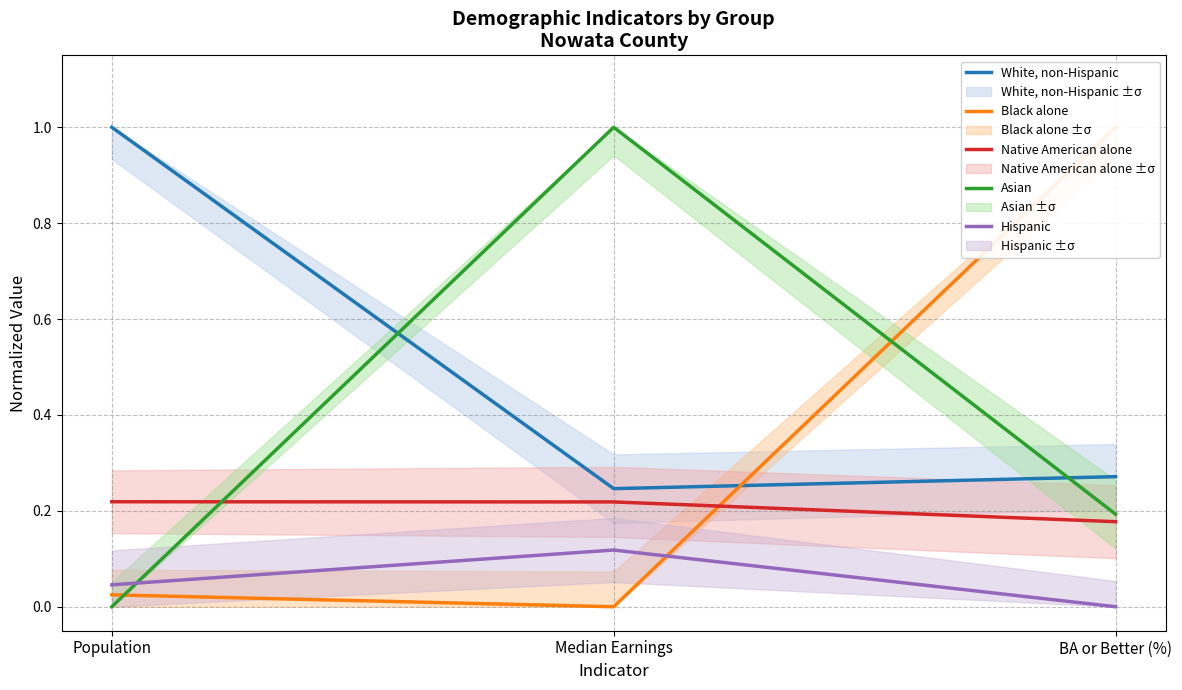

List the series in order of their peak value, lowest first.

Hispanic, Native American alone, White, non-Hispanic, Black alone, Asian